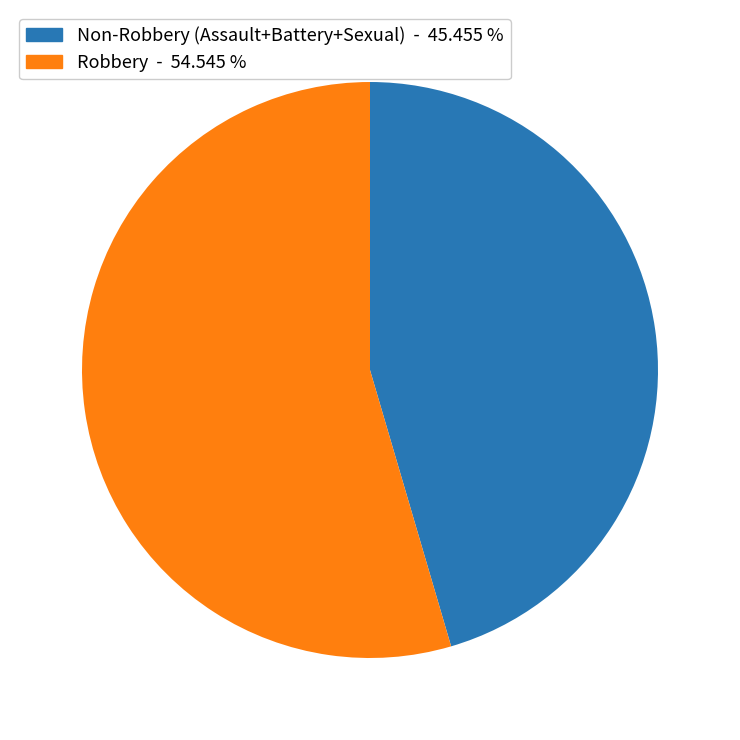

Does any single category account for the majority?

Yes